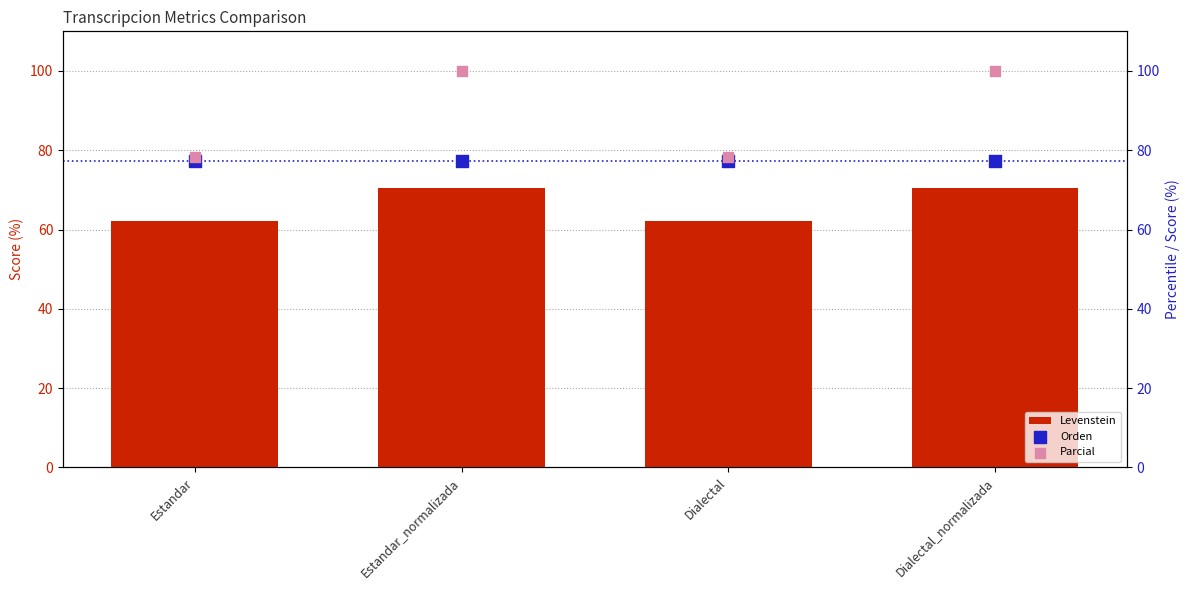

Which series has the largest total across all categories?

Parcial